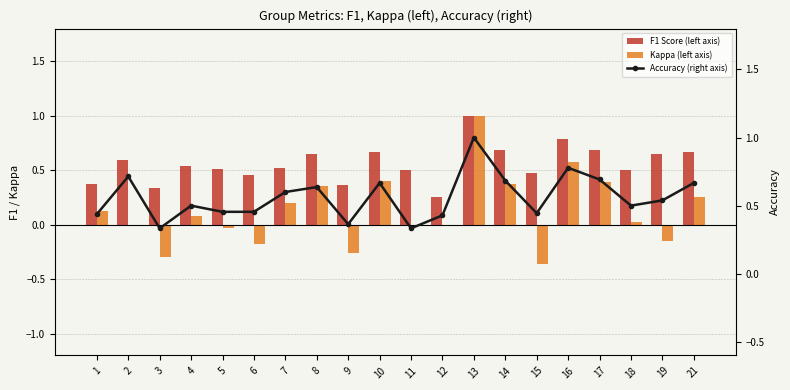

Is it true that F1 Score (left axis) equals 0.6 at 19?

True